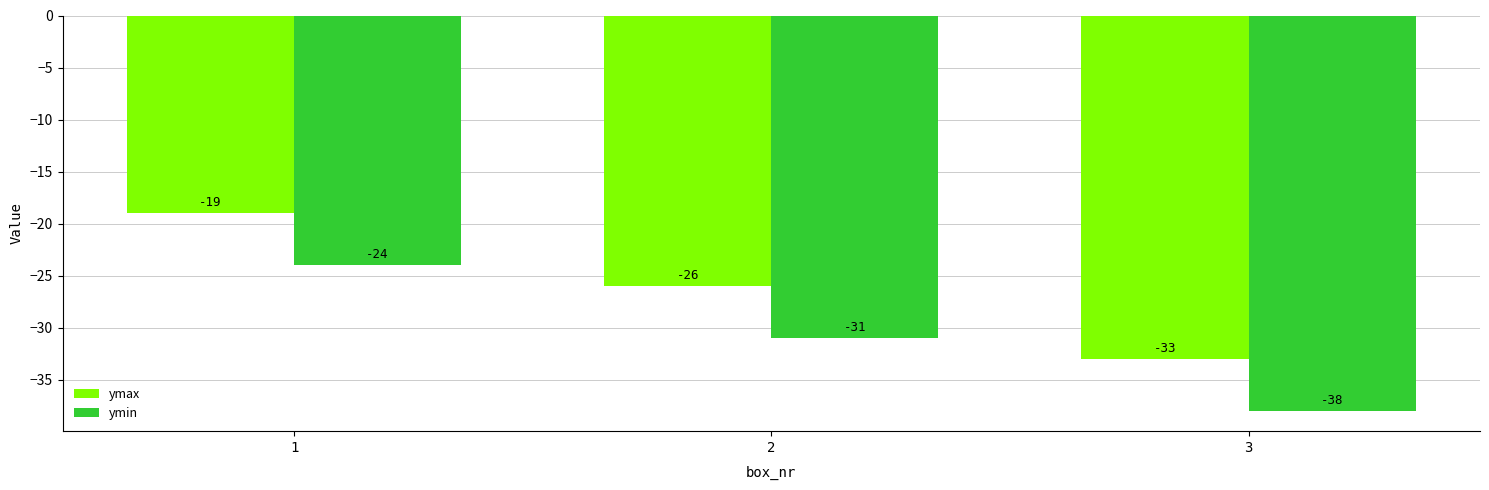

Which series has the largest total across all categories?

ymax